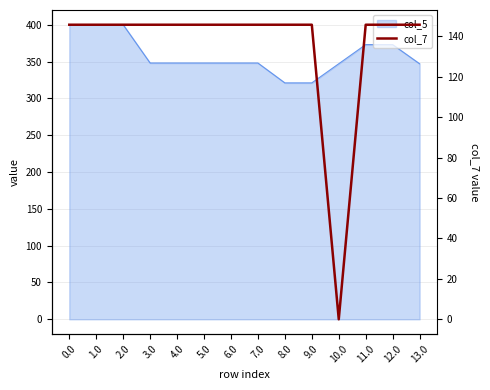

What is the difference between the maximum and minimum values?

145.7